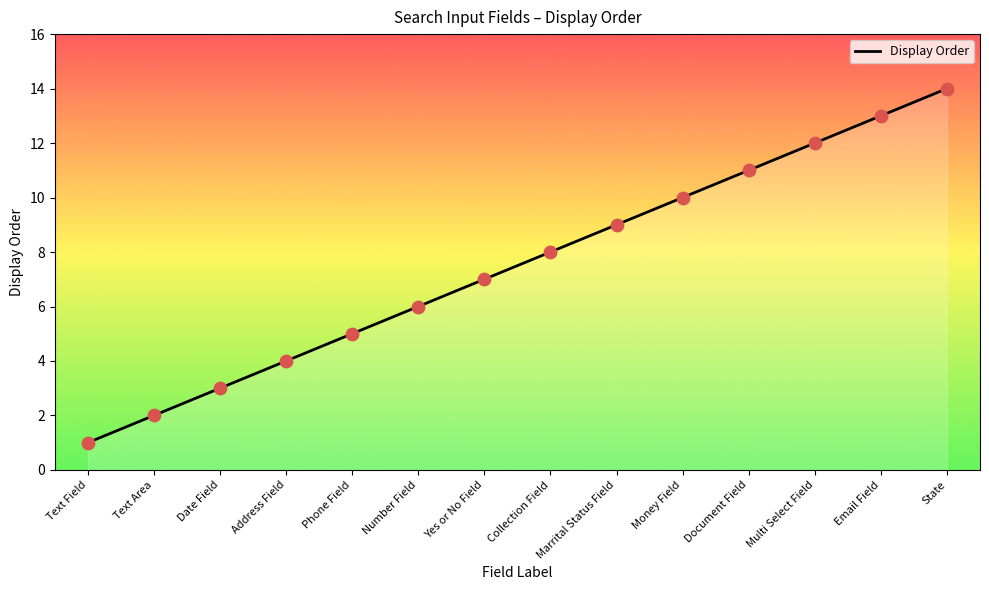

What is the change in value from Number Field to Multi Select Field?

+6